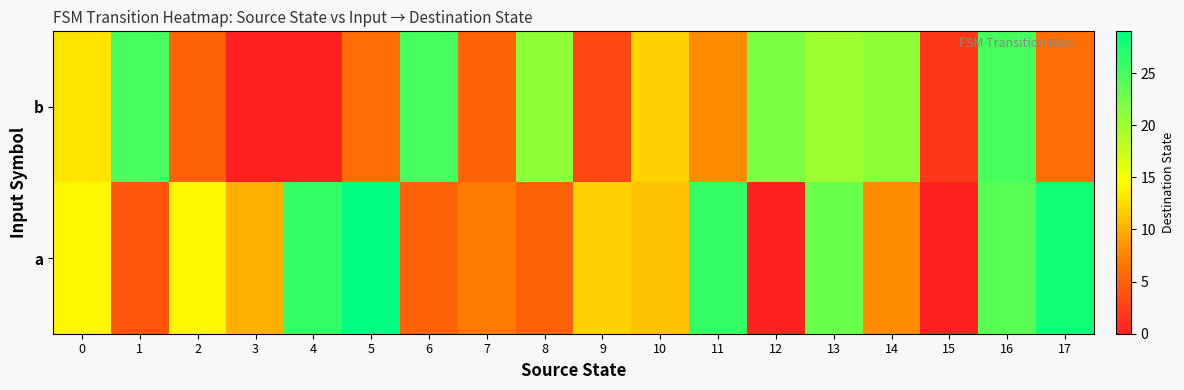

Which series has the widest spread of values?

row_1